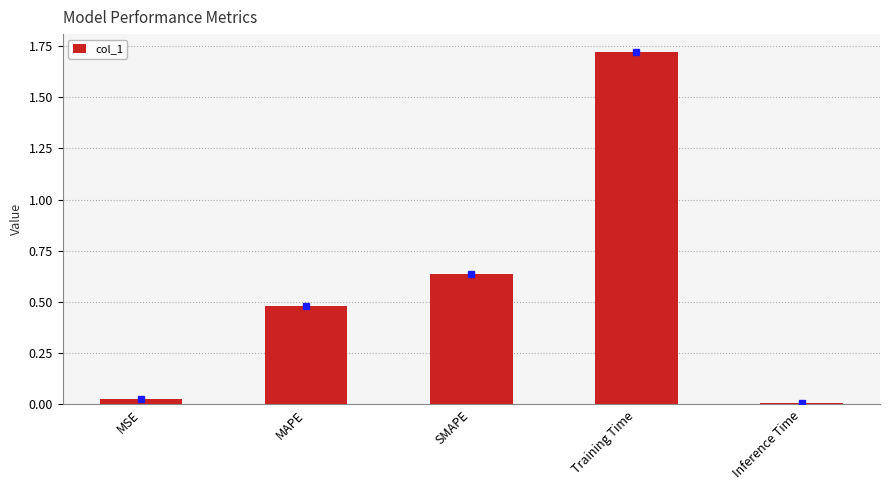

List the labels in order of value, largest first.

Training Time, SMAPE, MAPE, MSE, Inference Time